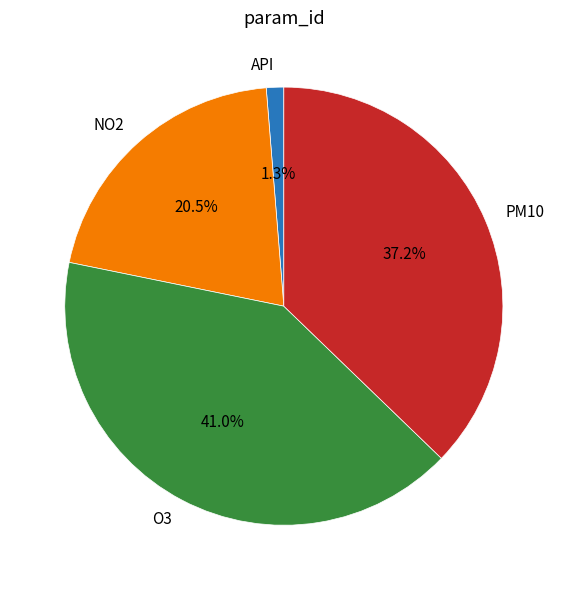

The API slice represents 13% of the pie. True or false?

False